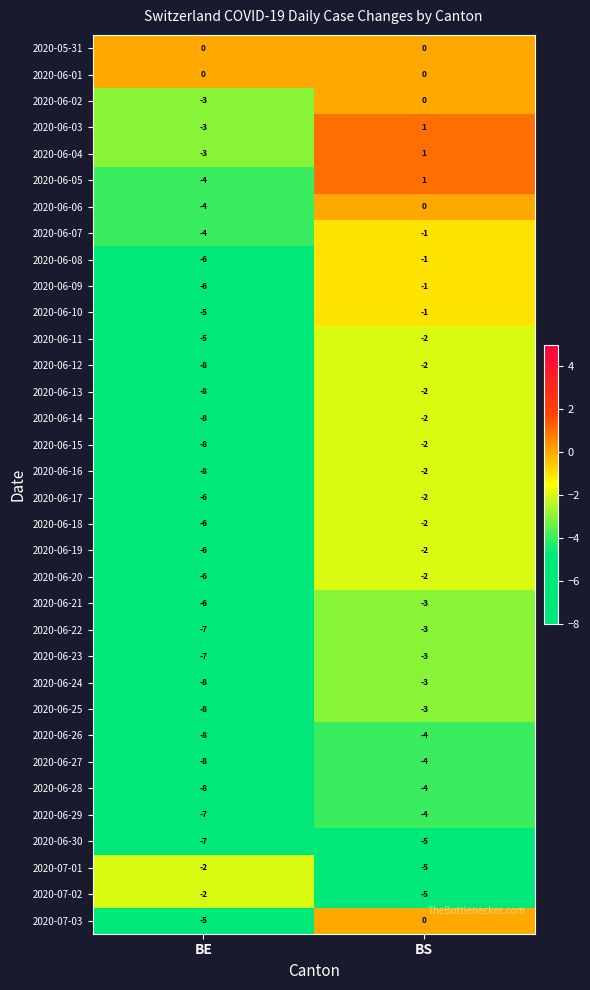

What is the difference between the highest and lowest values at BE?

8